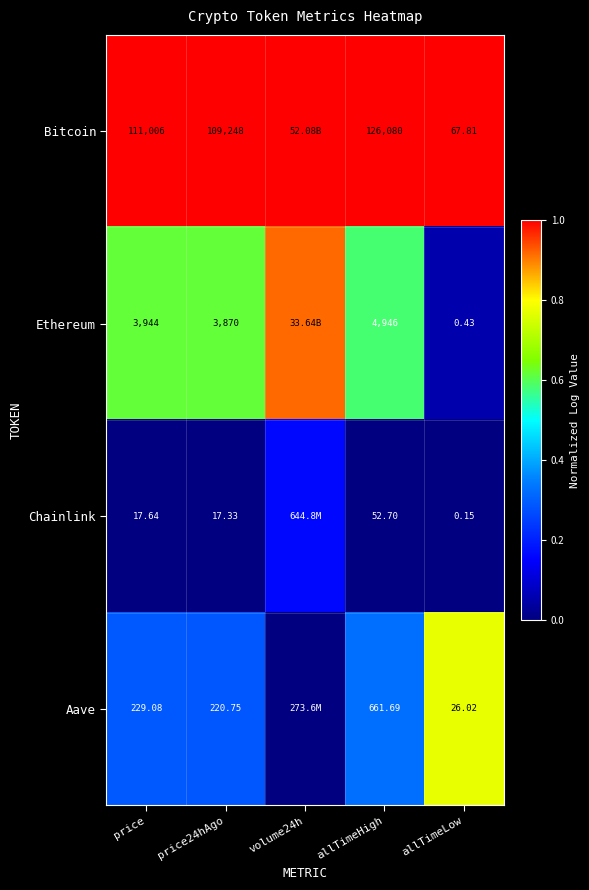

Is the value of Aave at allTimeHigh greater than the value of Bitcoin at allTimeHigh?

No